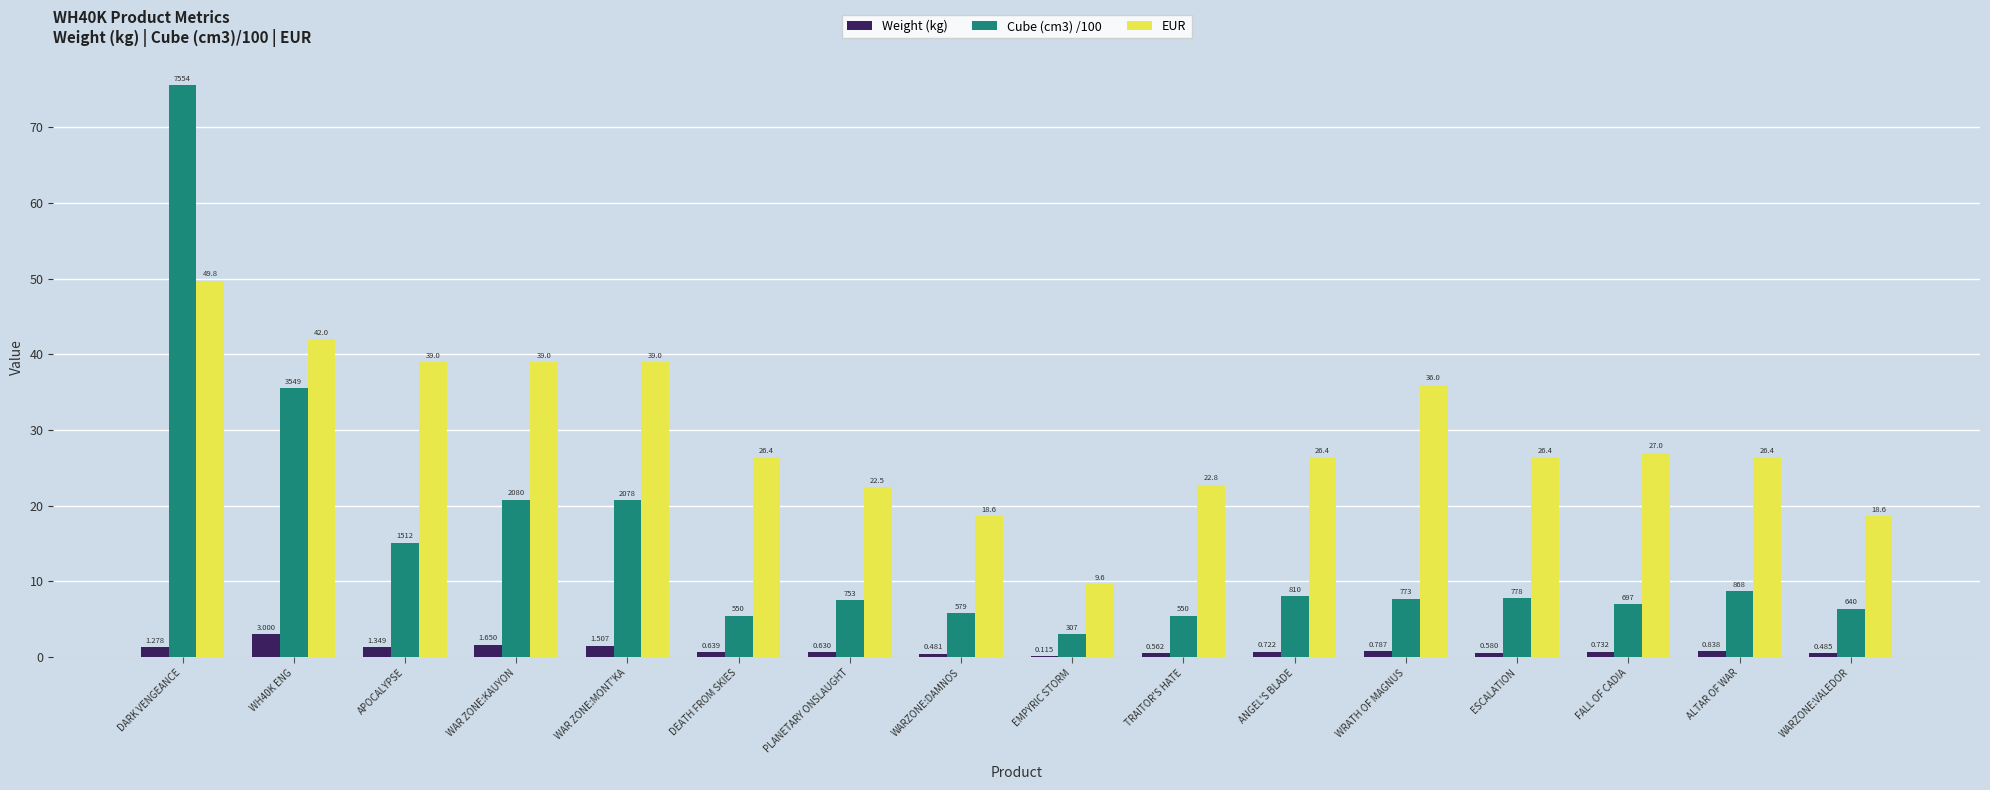

What is the spread (max minus min) of values at PLANETARY ONSLAUGHT?

21.9